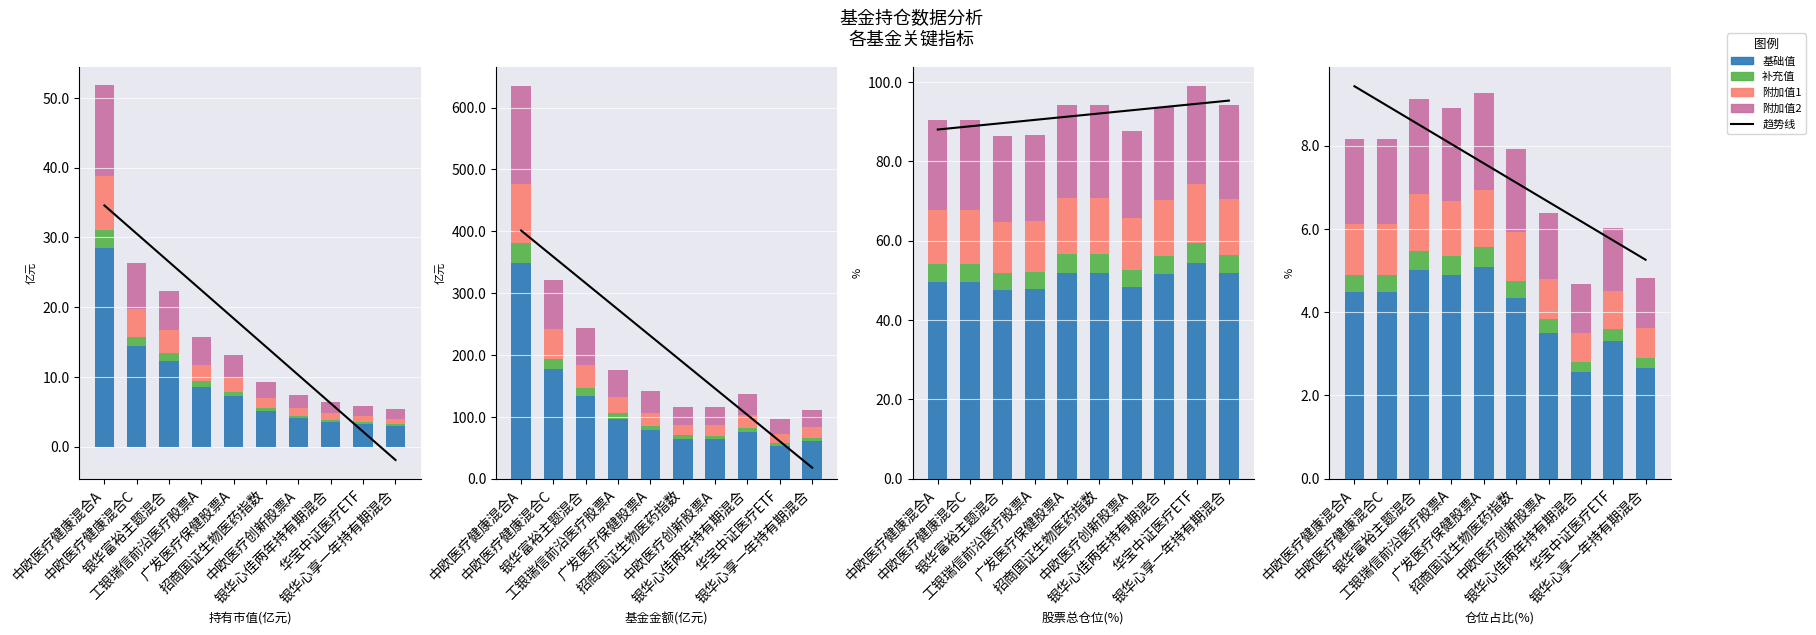

Rank the series by their maximum value, from highest to lowest.

趋势线, 基础值, 附加值2, 附加值1, 补充值